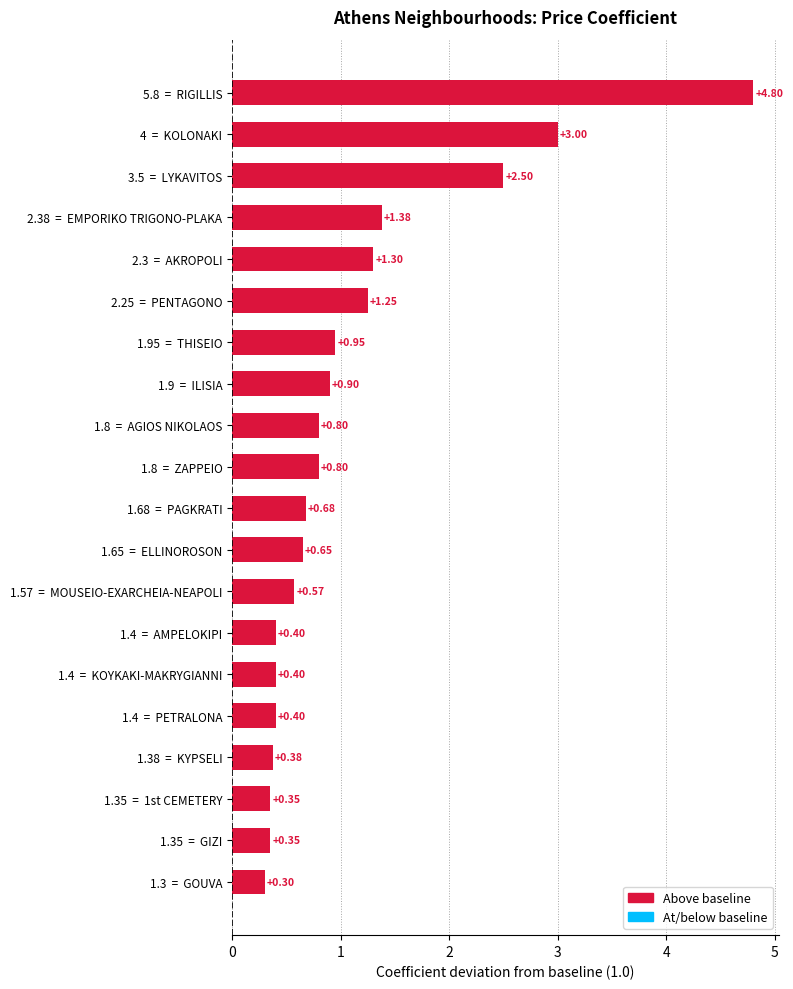

Which label corresponds to the smallest value in the chart?

1.3  =  GOUVA